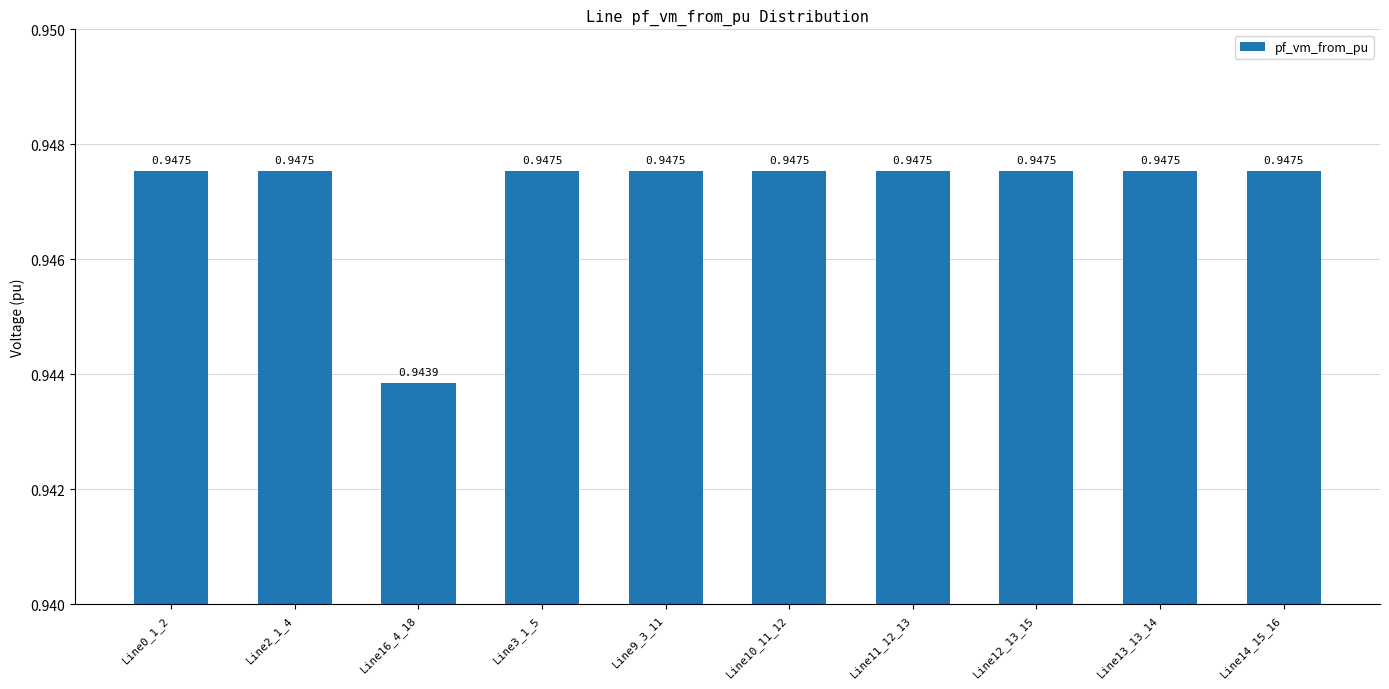

What is the label of the 7th bar from the right?

Line3_1_5